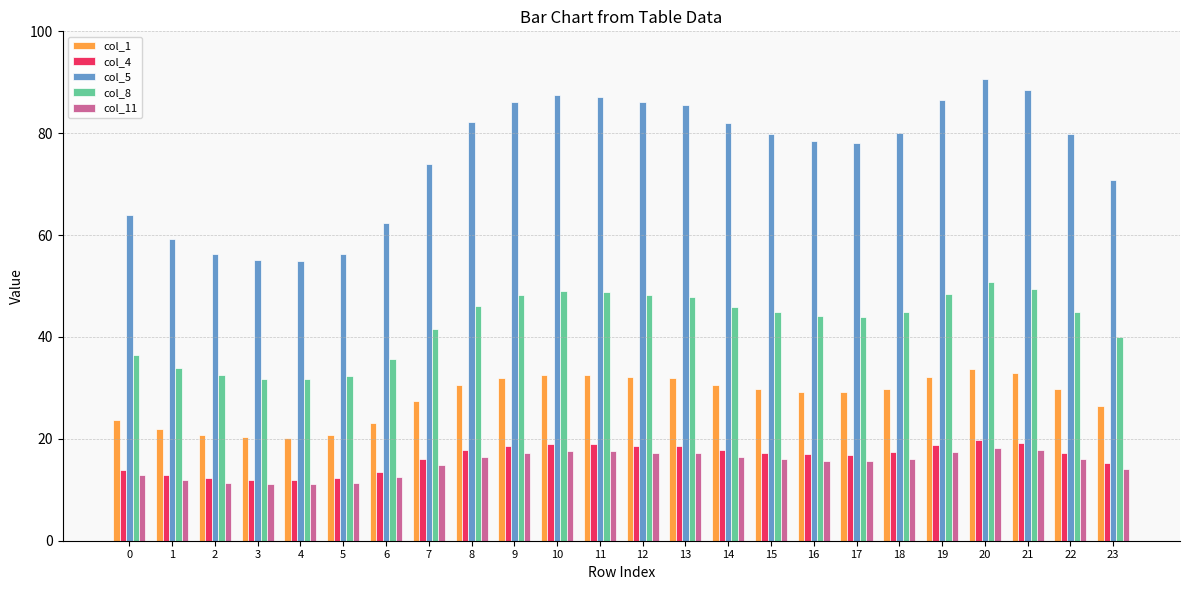

What is the average value of the col_4 series?

16.4